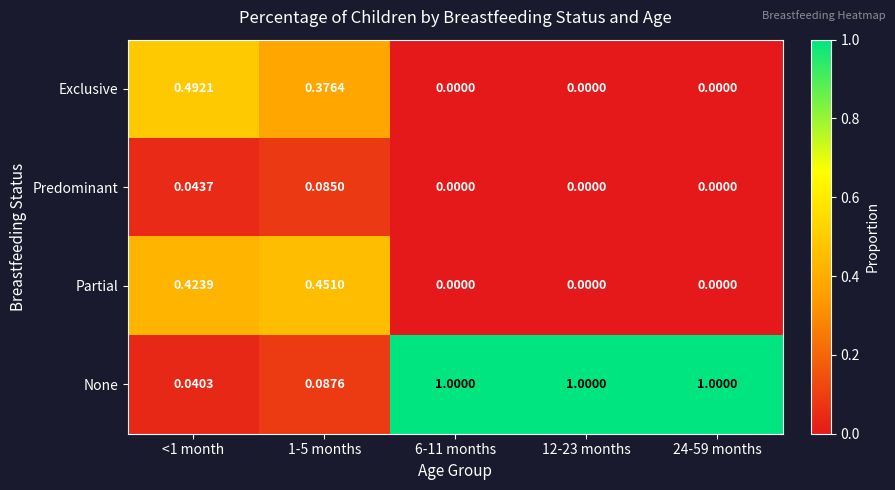

At <1 month, list the series in order from largest to smallest.

Exclusive, Partial, Predominant, None